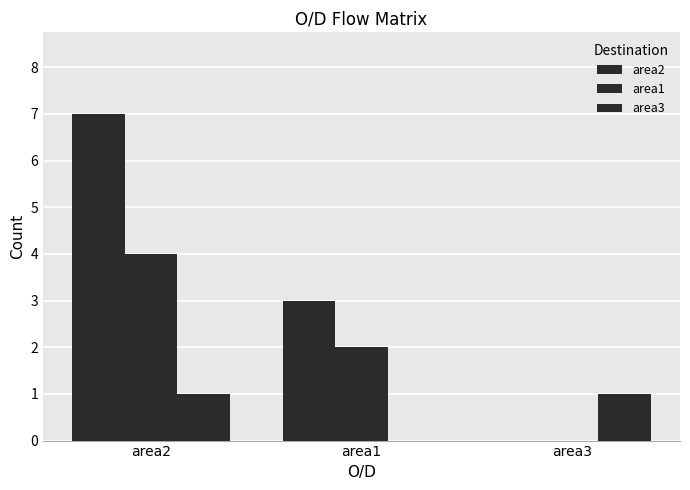

What is the difference between the area2 values at area1 and area3?

3